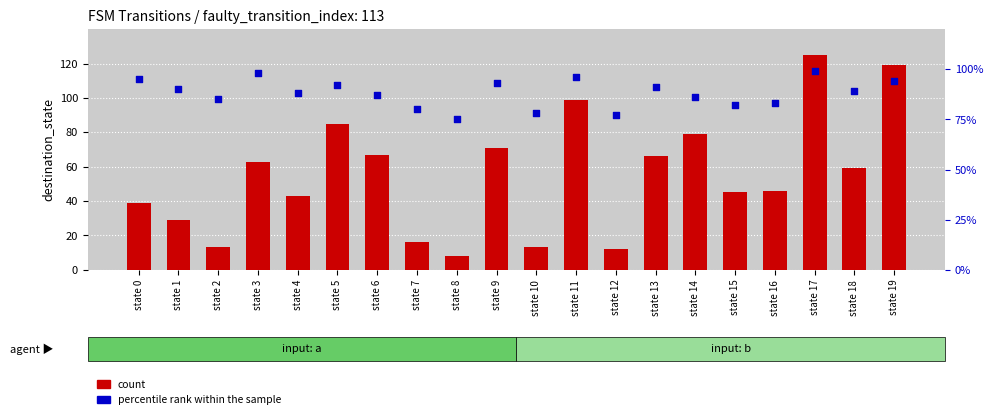

Is the value of count at state 6 greater than the value of percentile rank within the sample at state 18?

No